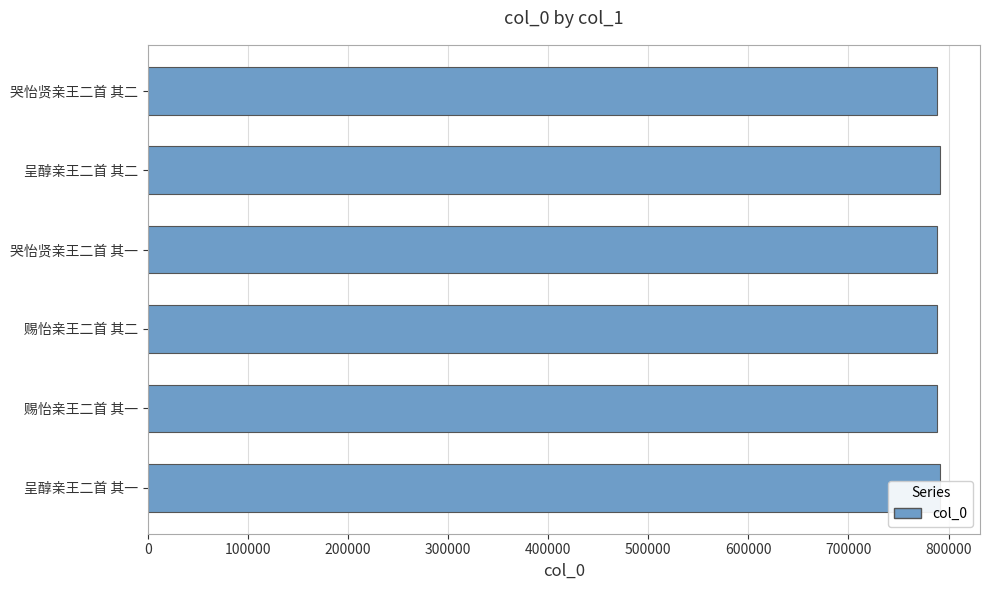

The value at 呈醇亲王二首 其一 is 435075. True or false?

False